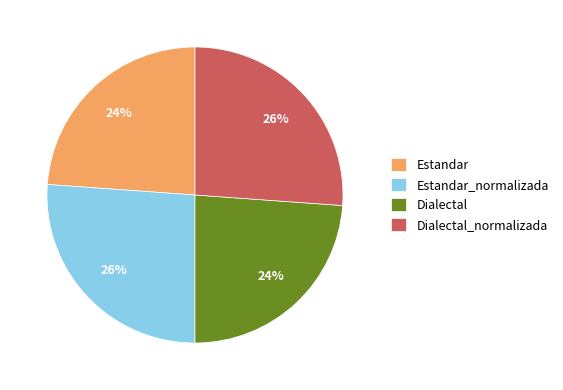

Count the number of slices in the pie.

4